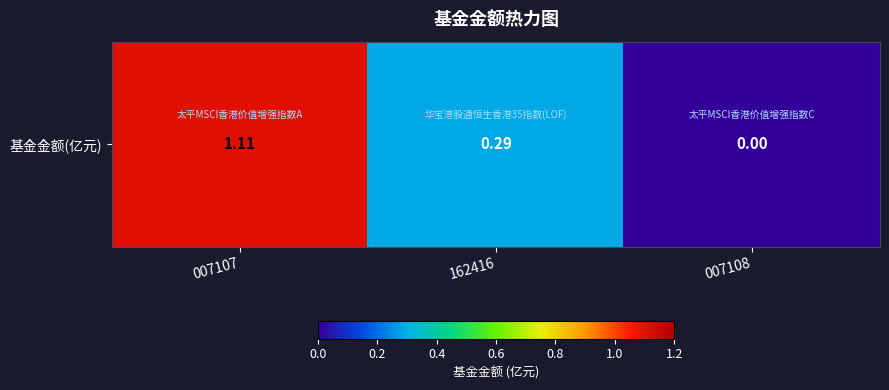

Rank the categories by value from lowest to highest.

007108, 162416, 007107